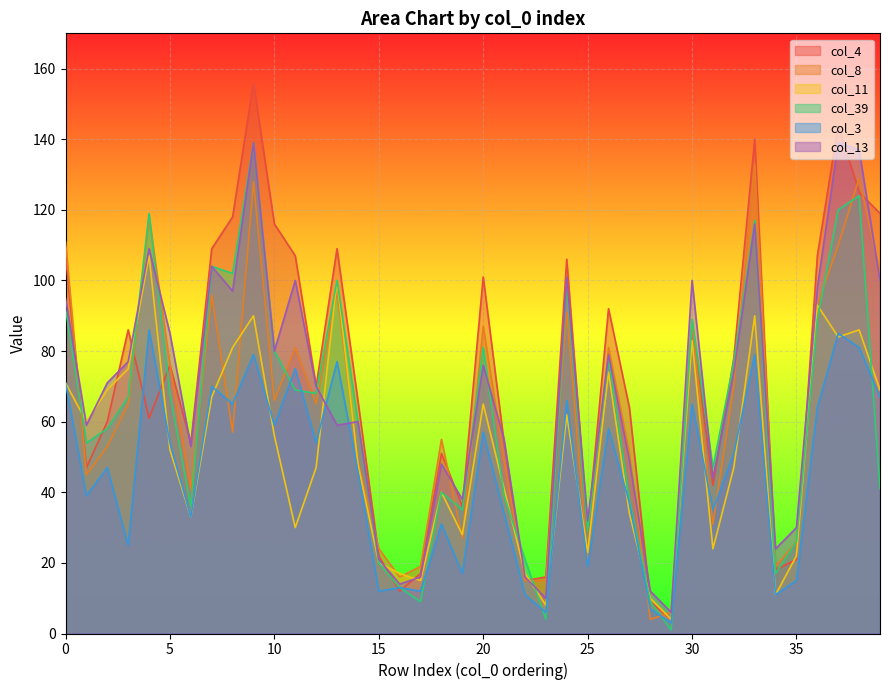

How many series are shown in this chart?

6